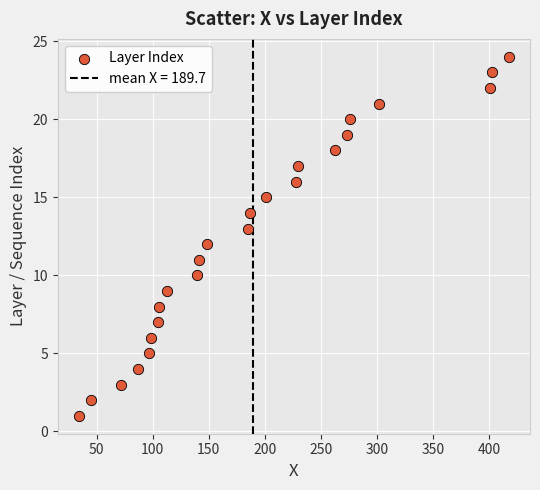

What is the range of Y values (max minus min)?

23